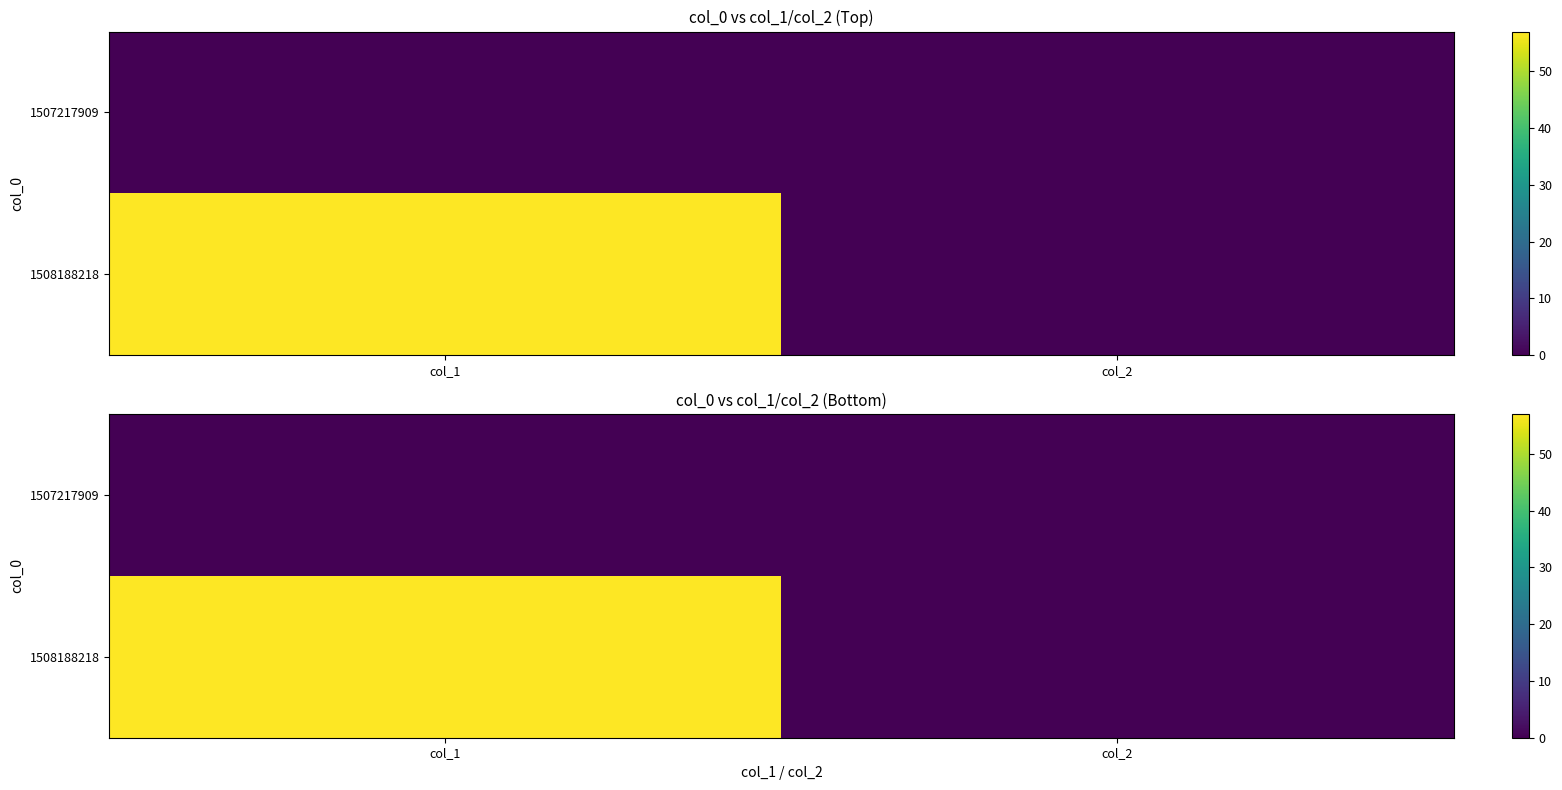

Is the value of 1507217909 at col_2 greater than the value of 1508188218 at col_1?

No